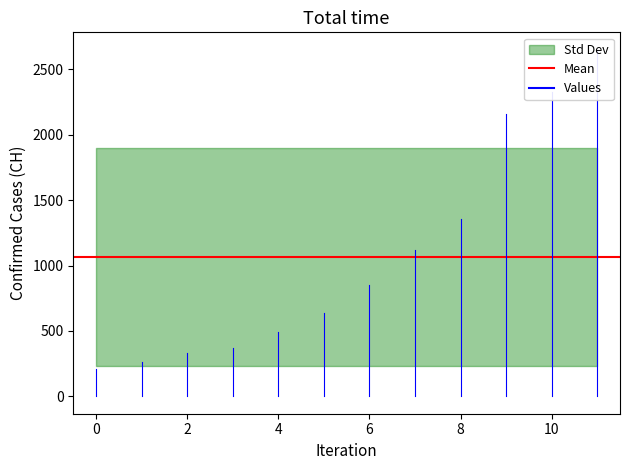

Read the value at 4, to the nearest 100.

500